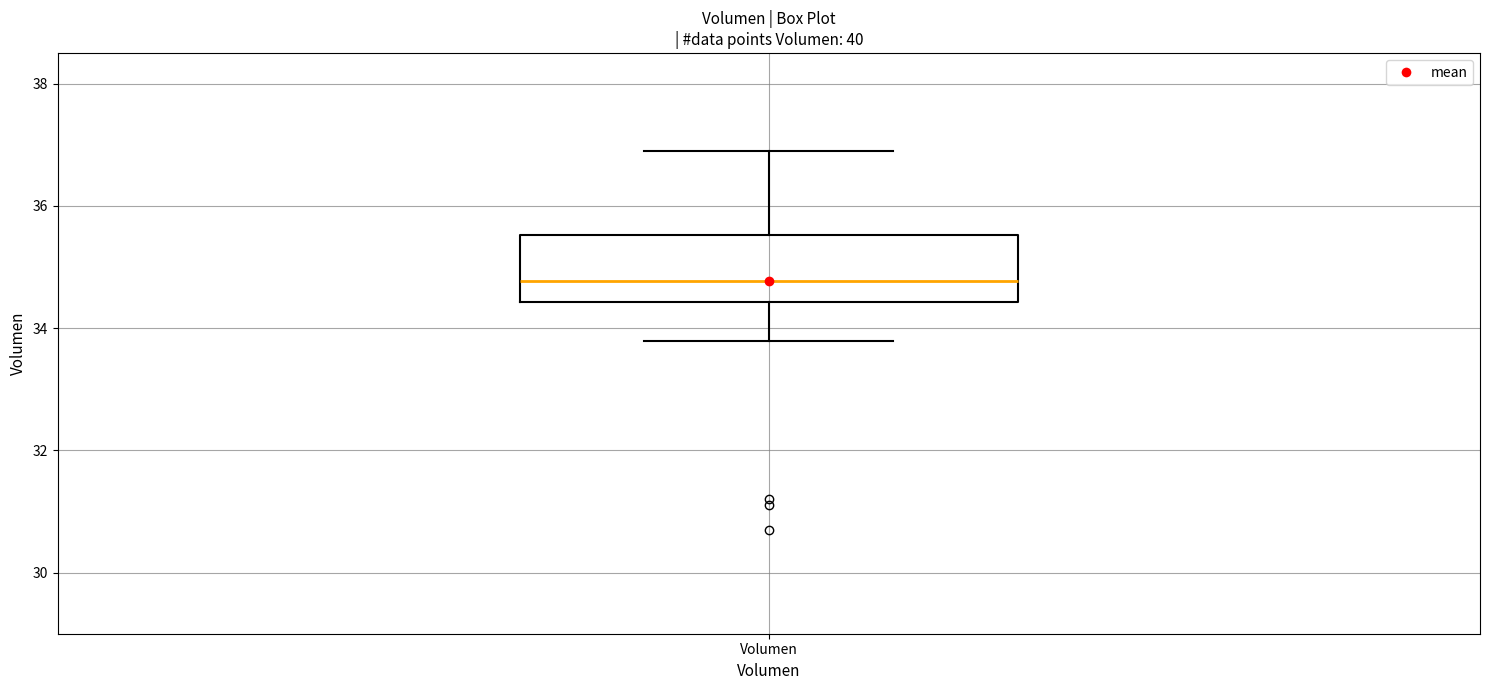

Transcribe this box plot: give where the median line is, the range the box spans, and where the two whiskers end, as read against the y-axis. The values are not printed on the chart, so give them approximately, as read against the axis.

median 34.8, box 34.4 to 35.6, whiskers 33.8 to 36.8